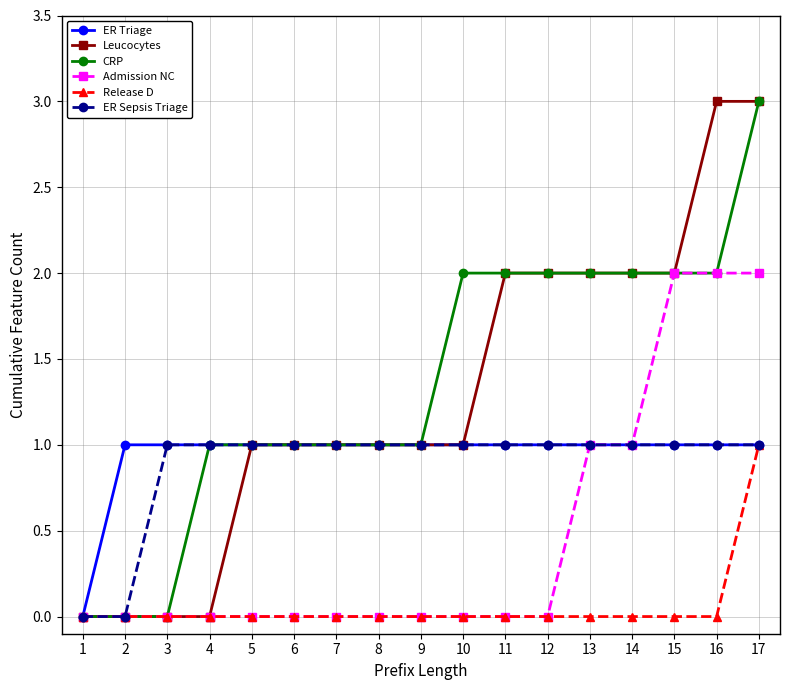

Reading right to left, extract all data points from this chart.

ER Triage: 17=1	16=1	15=1	14=1	13=1	12=1	11=1	10=1	9=1	8=1	7=1	6=1	5=1	4=1	3=1	2=1	1=0
Leucocytes: 17=3	16=3	15=2	14=2	13=2	12=2	11=2	10=1	9=1	8=1	7=1	6=1	5=1	4=0	3=0	2=0	1=0
CRP: 17=3	16=2	15=2	14=2	13=2	12=2	11=2	10=2	9=1	8=1	7=1	6=1	5=1	4=1	3=0	2=0	1=0
Admission NC: 17=2	16=2	15=2	14=1	13=1	12=0	11=0	10=0	9=0	8=0	7=0	6=0	5=0	4=0	3=0	2=0	1=0
Release D: 17=1	16=0	15=0	14=0	13=0	12=0	11=0	10=0	9=0	8=0	7=0	6=0	5=0	4=0	3=0	2=0	1=0
ER Sepsis Triage: 17=1	16=1	15=1	14=1	13=1	12=1	11=1	10=1	9=1	8=1	7=1	6=1	5=1	4=1	3=1	2=0	1=0